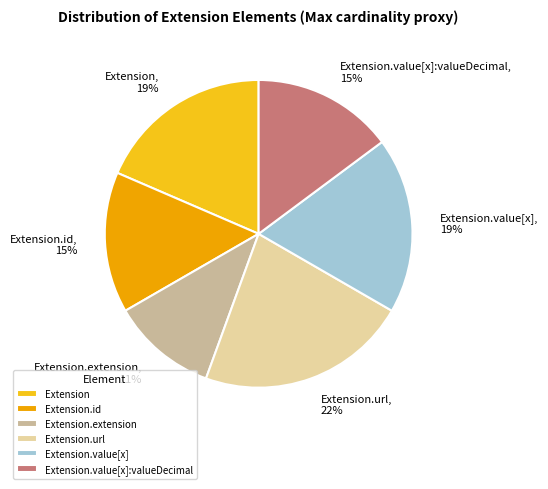

True or false: Extension.url accounts for 22% of the total.

True